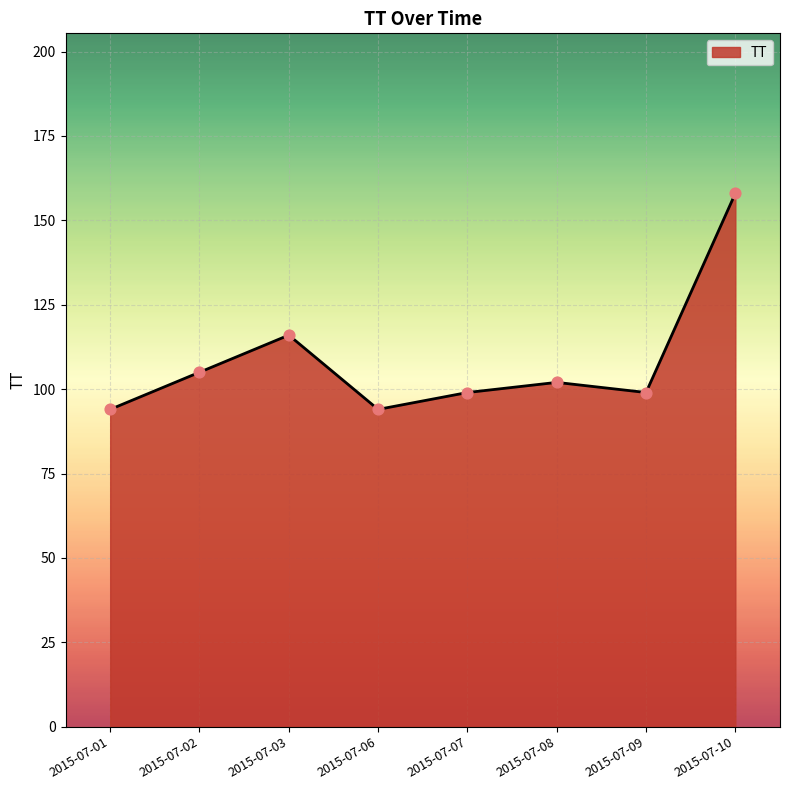

Which has a higher value, 2015-07-10 or 2015-07-06?

2015-07-10